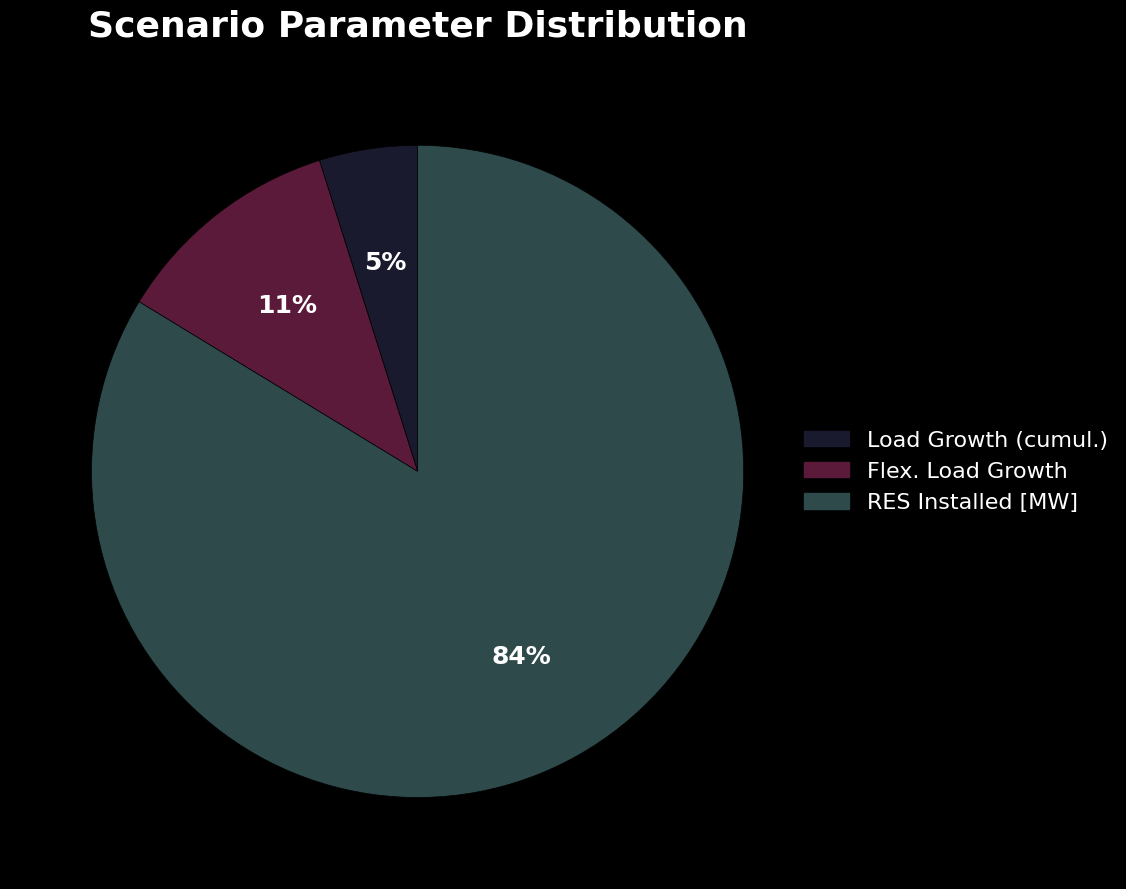

Combined, do Flex. Load Growth and Load Growth (cumul.) account for over 50%?

No